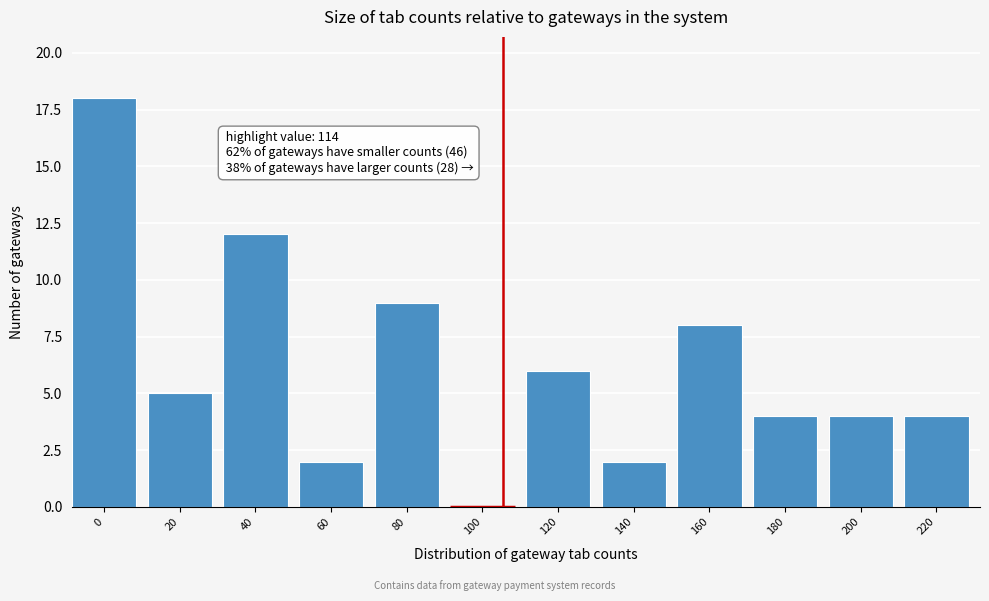

Reading left to right, extract all data points from this chart.

0=18	20=5	40=12	60=2	80=9	100=0	120=6	140=2	160=8	180=4	200=4	220=4